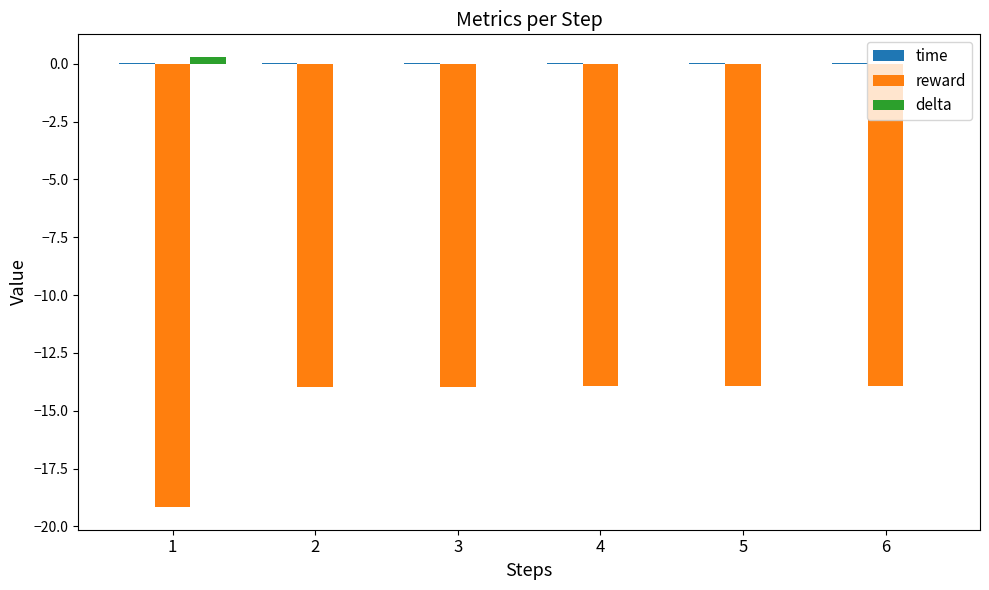

Is the value of delta at 4 greater than the value of reward at 2?

Yes